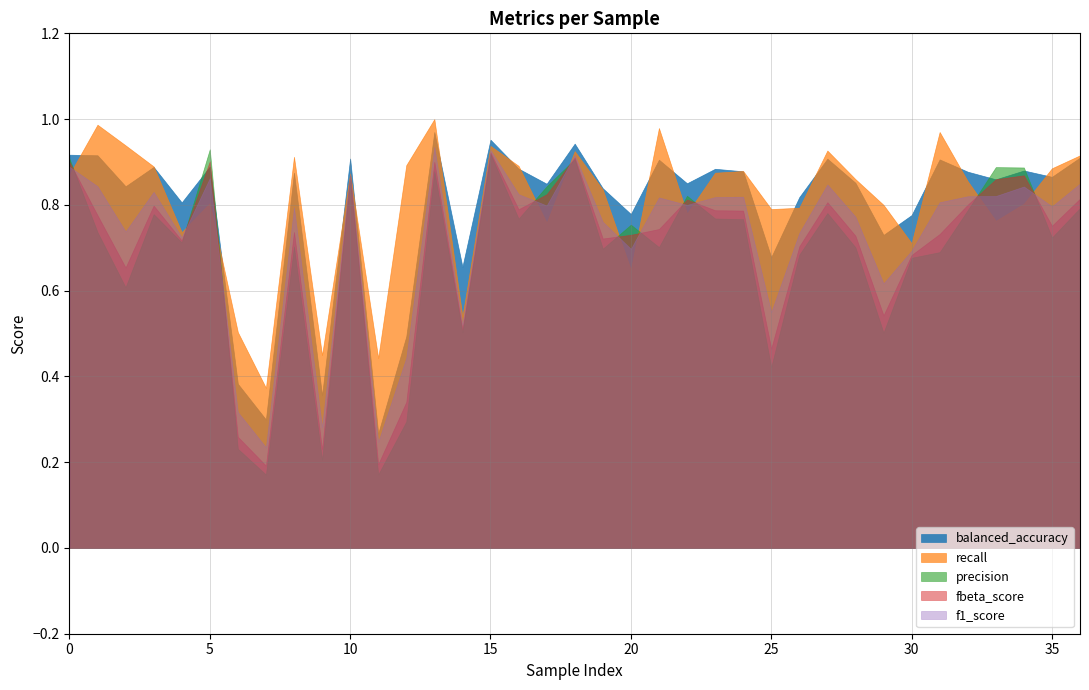

Does the chart have visible grid lines?

Yes